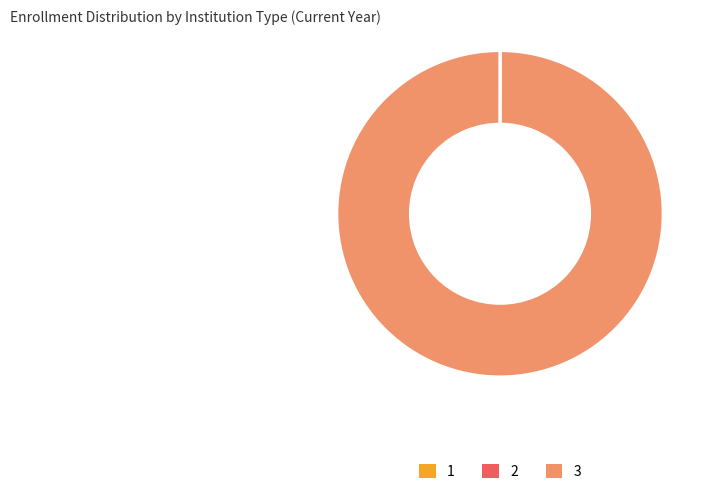

Which slice is the largest?

3